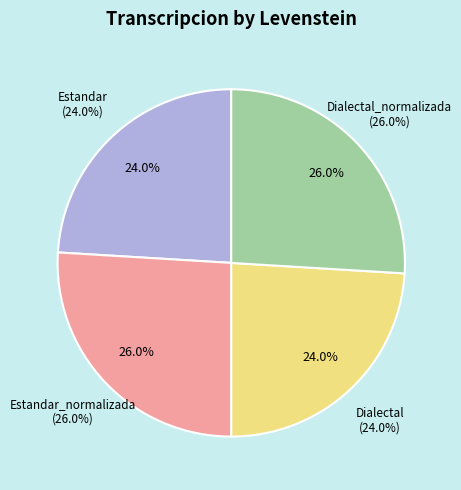

To the nearest percent, what percentage of the pie is Dialectal?

24%